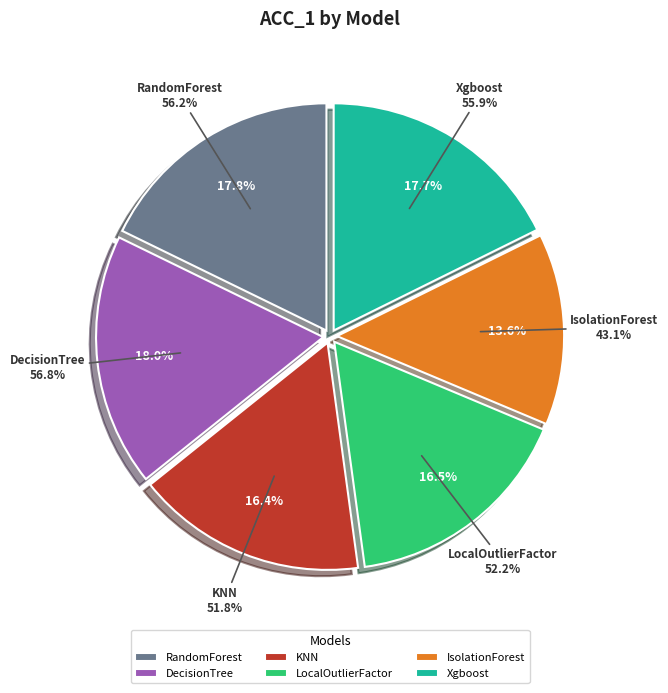

Combined, what portion of the pie is Xgboost and KNN?

34.1%